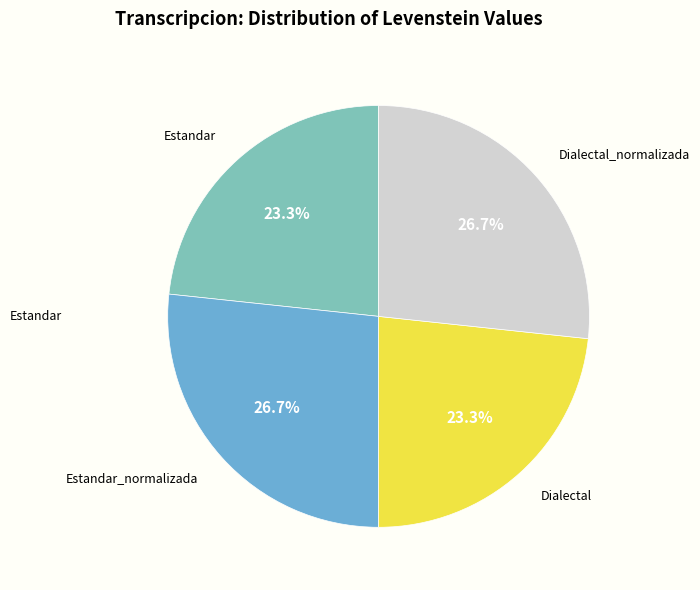

Does any single category account for the majority?

No